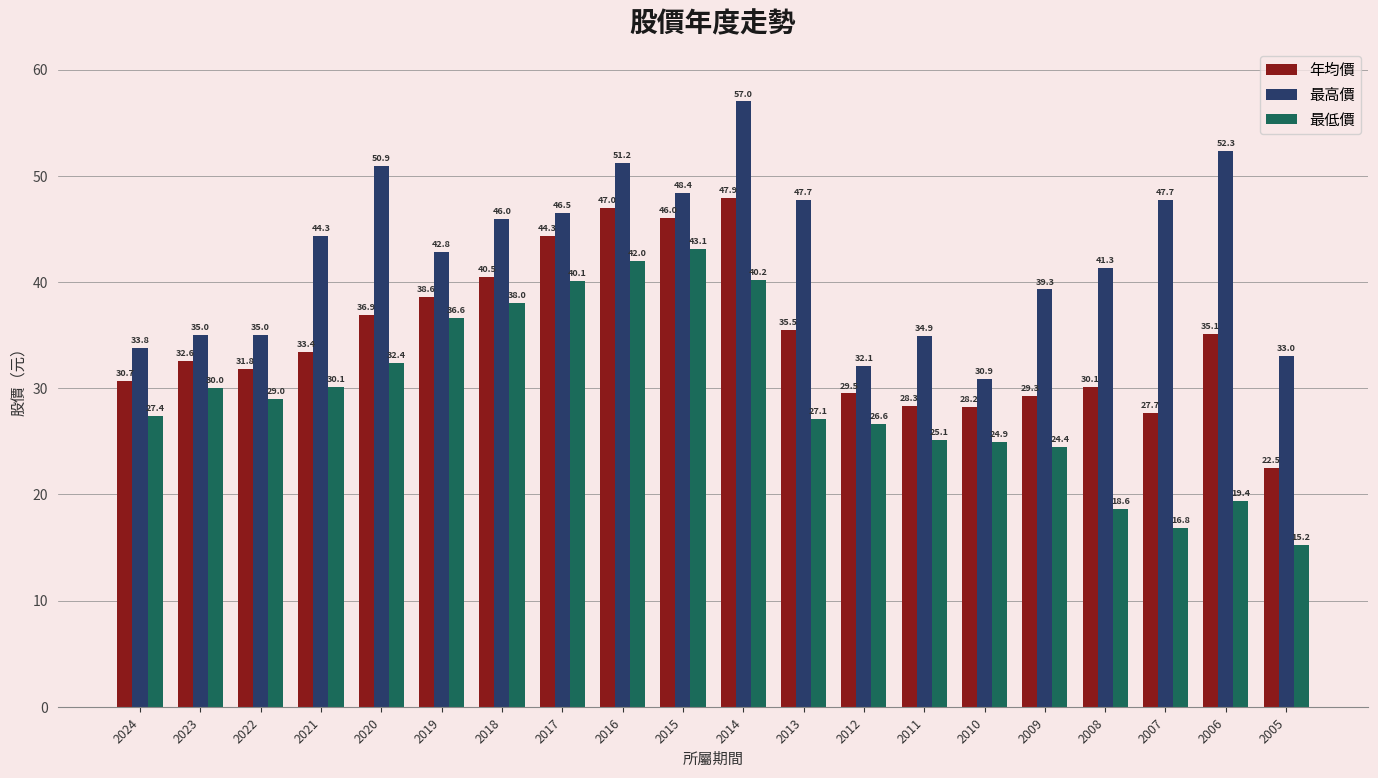

What is the sum of all 年均價 values?

695.9